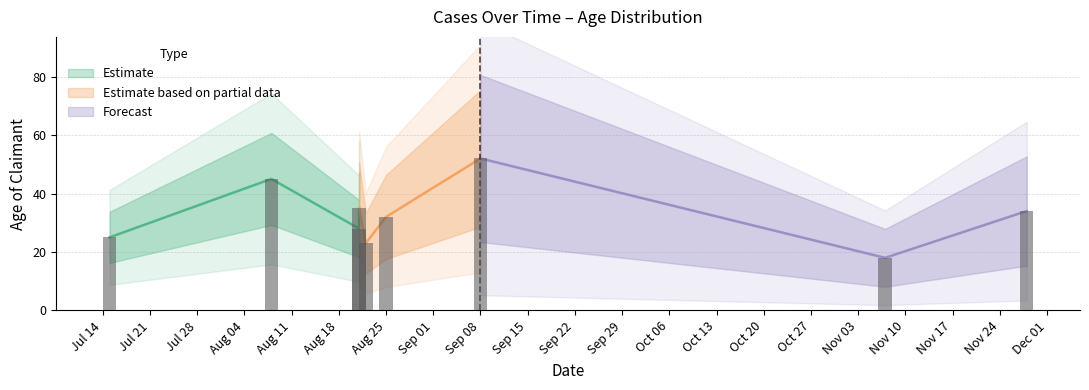

Are the bars grouped side by side (vs. stacked)?

No